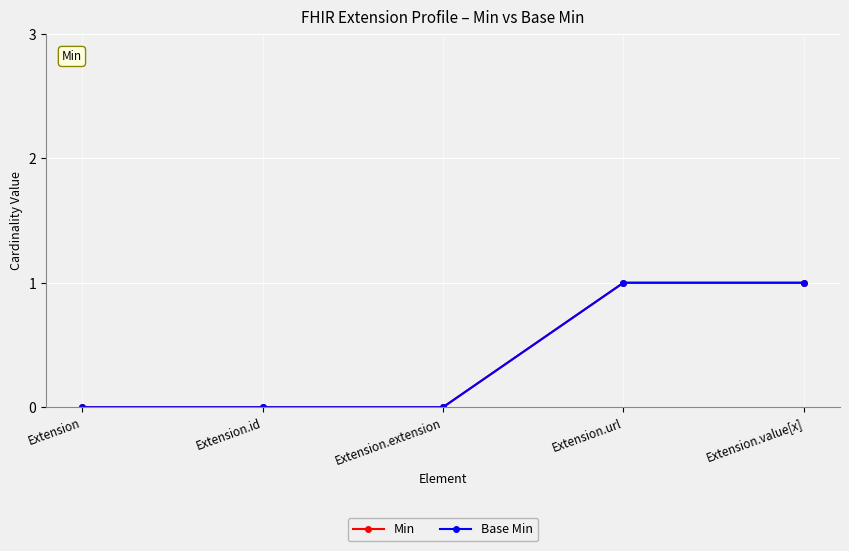

At how many categories does at least one series exceed 0?

2